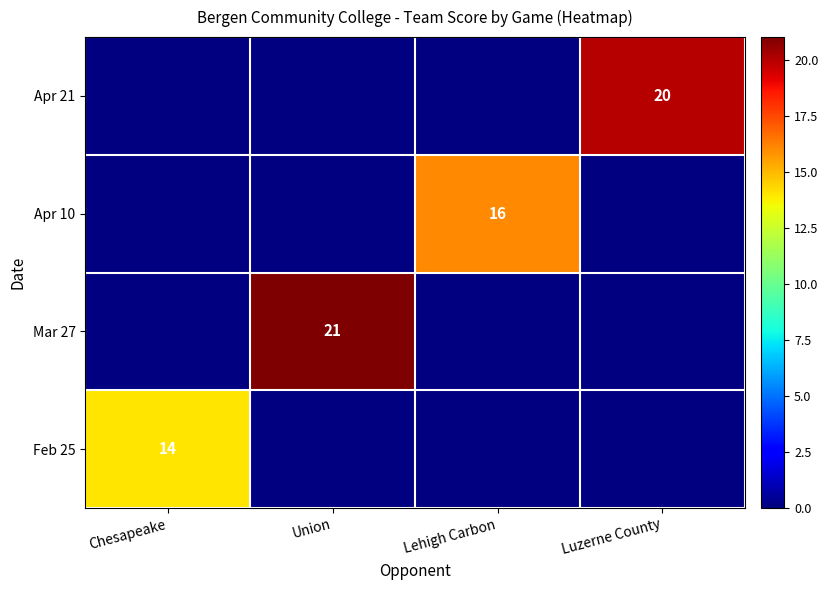

Between Lehigh Carbon and Chesapeake, which is larger?

Chesapeake